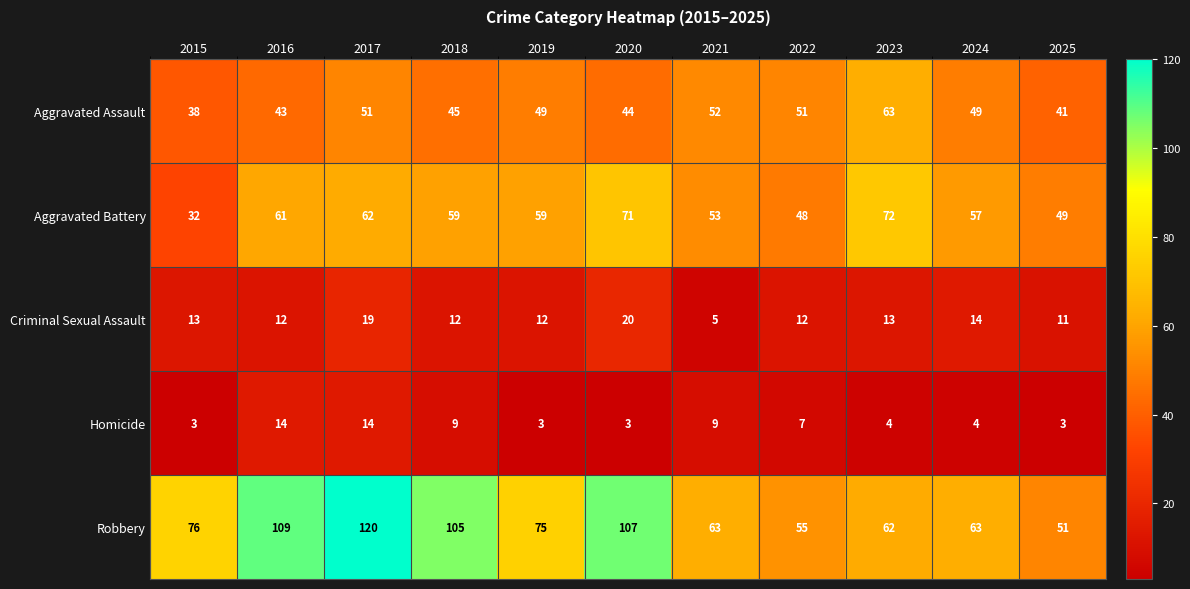

At which category is the sum across all series the highest?

2017